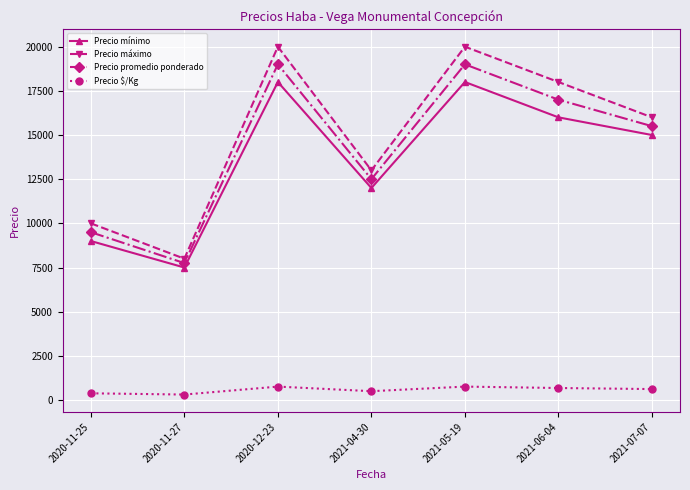

True or false: Precio $/Kg and Precio máximo cross at least once.

False